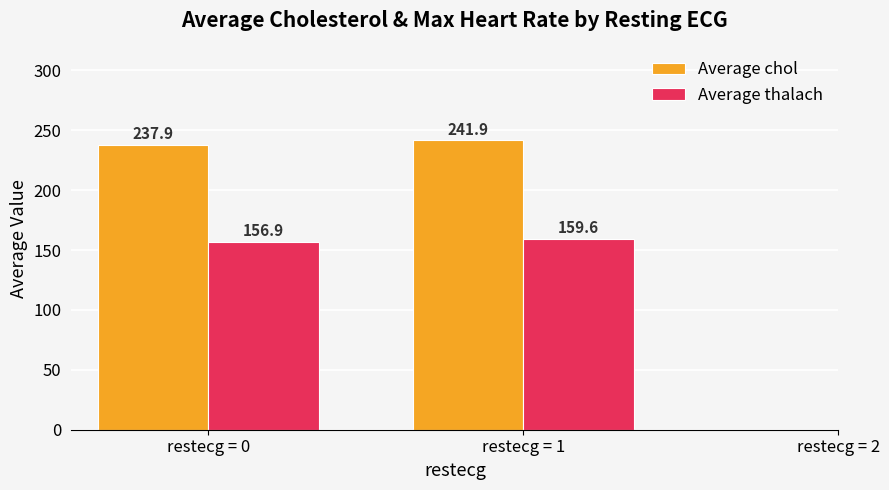

Which series has the largest total across all categories?

Average chol